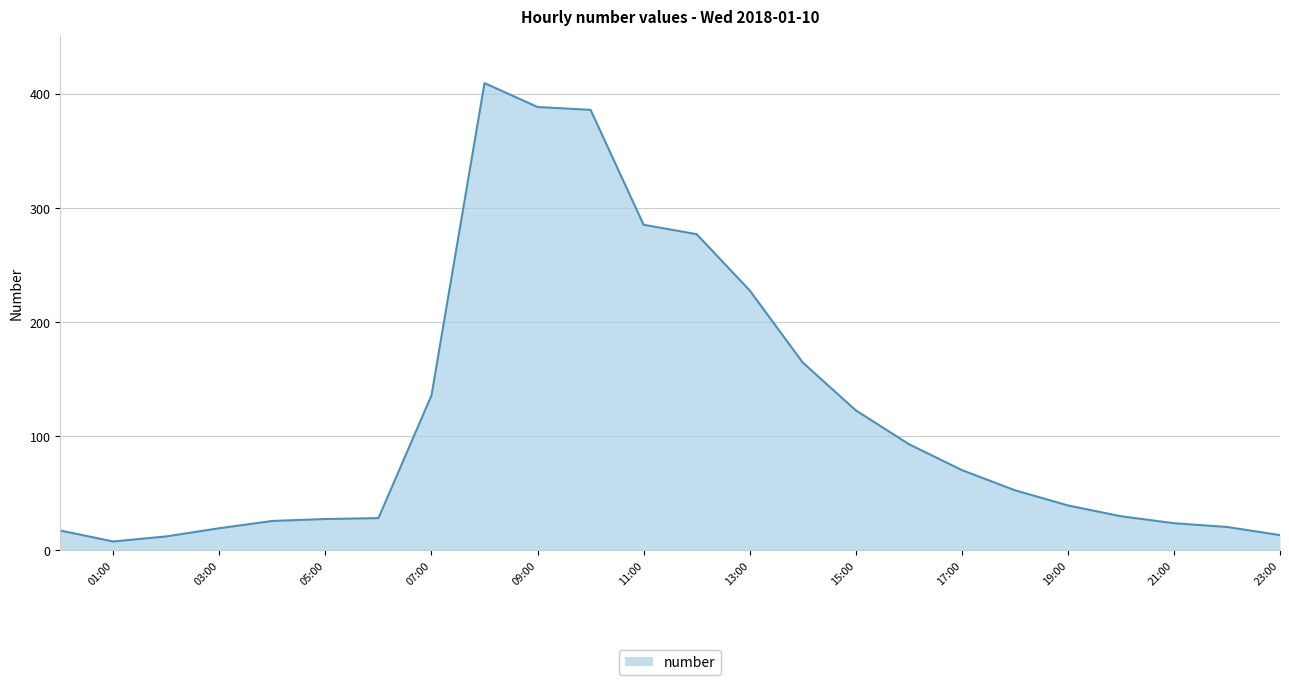

How many categories are shown in the chart?

24